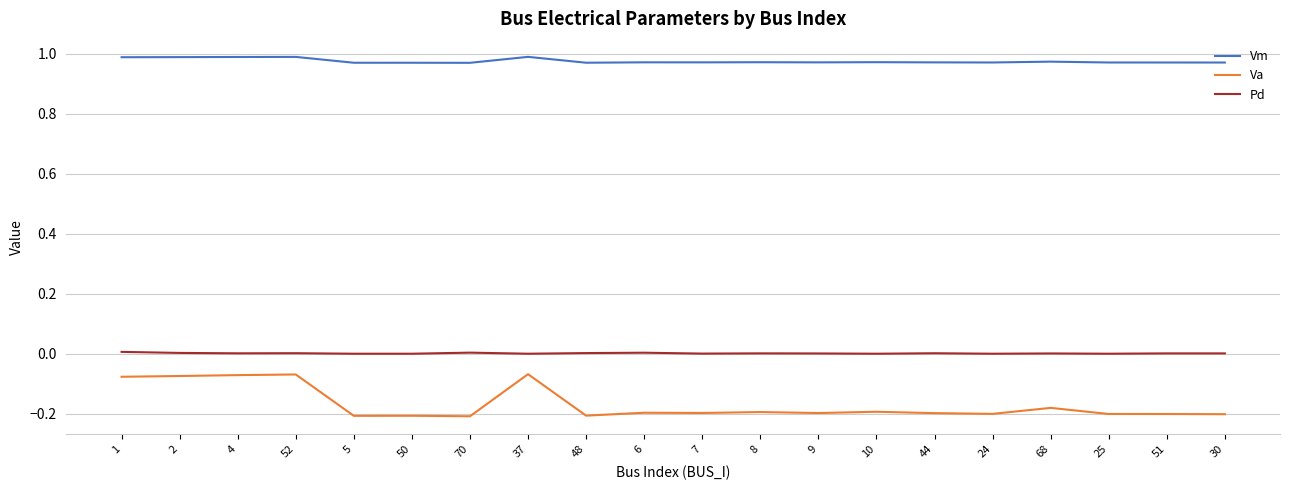

At 2, list the series in order from largest to smallest.

Vm, Pd, Va